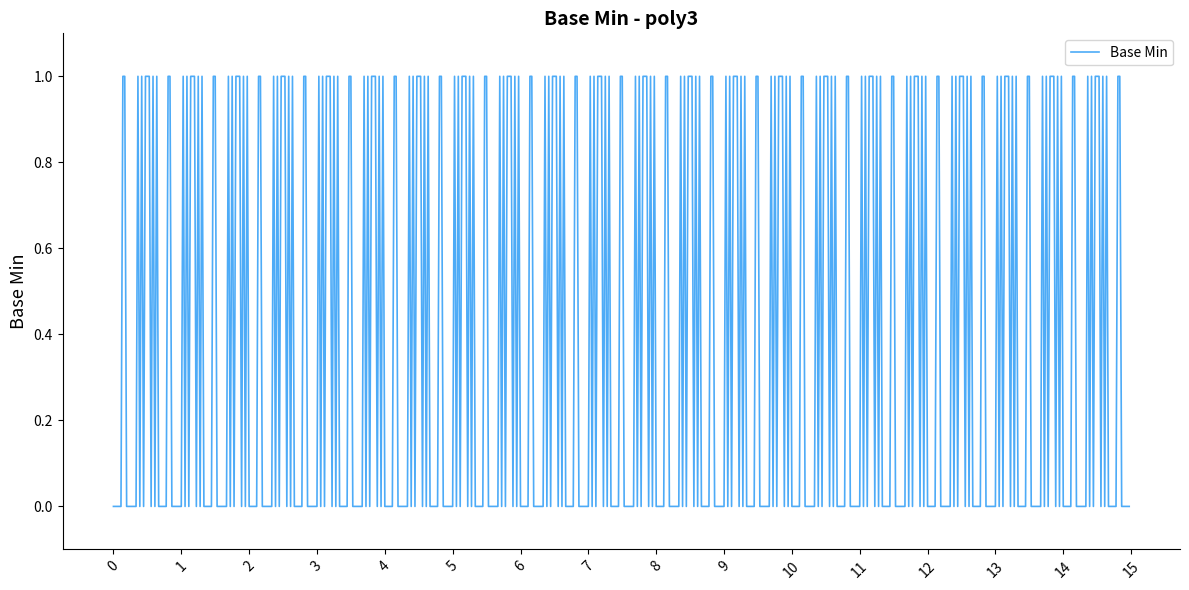

Count the values in the range 0 to 1.

540